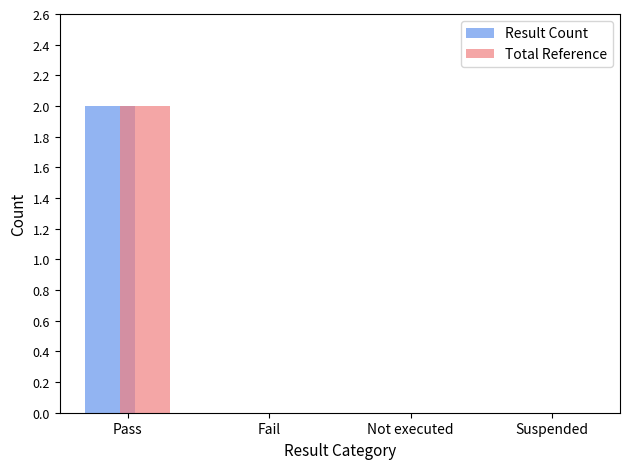

True or false: Total Reference has a value of 1 at Suspended.

False